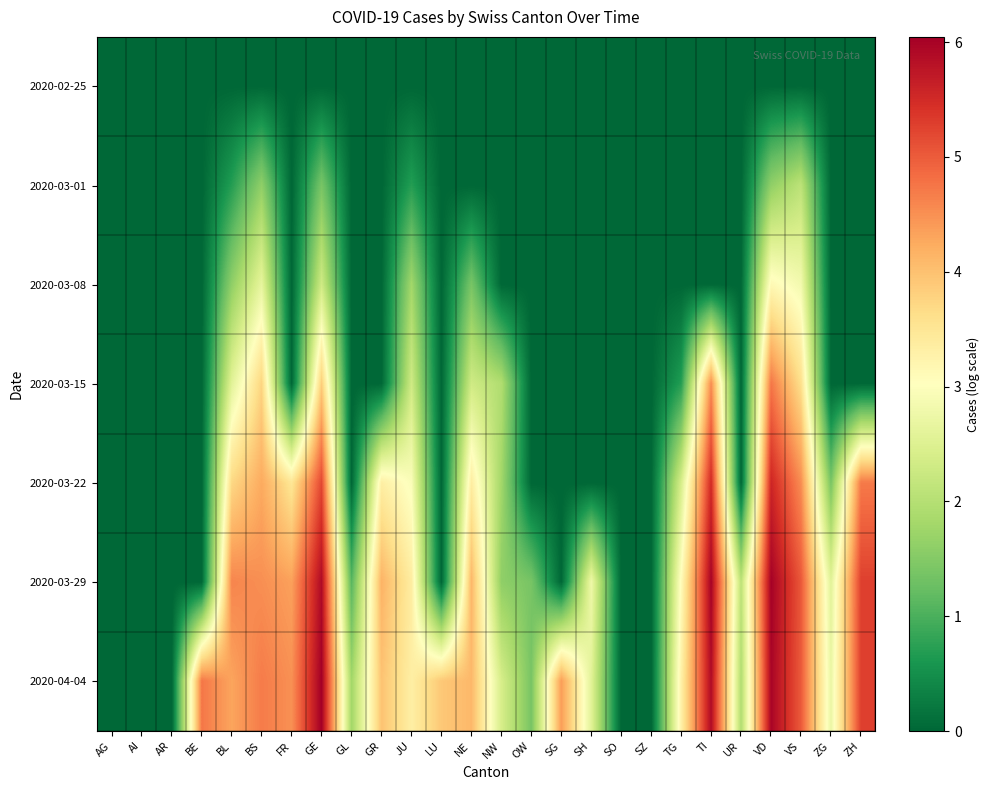

List the series in order of their peak value, lowest first.

2020-02-25, 2020-03-01, 2020-03-08, 2020-03-15, 2020-03-22, 2020-03-29, 2020-04-04